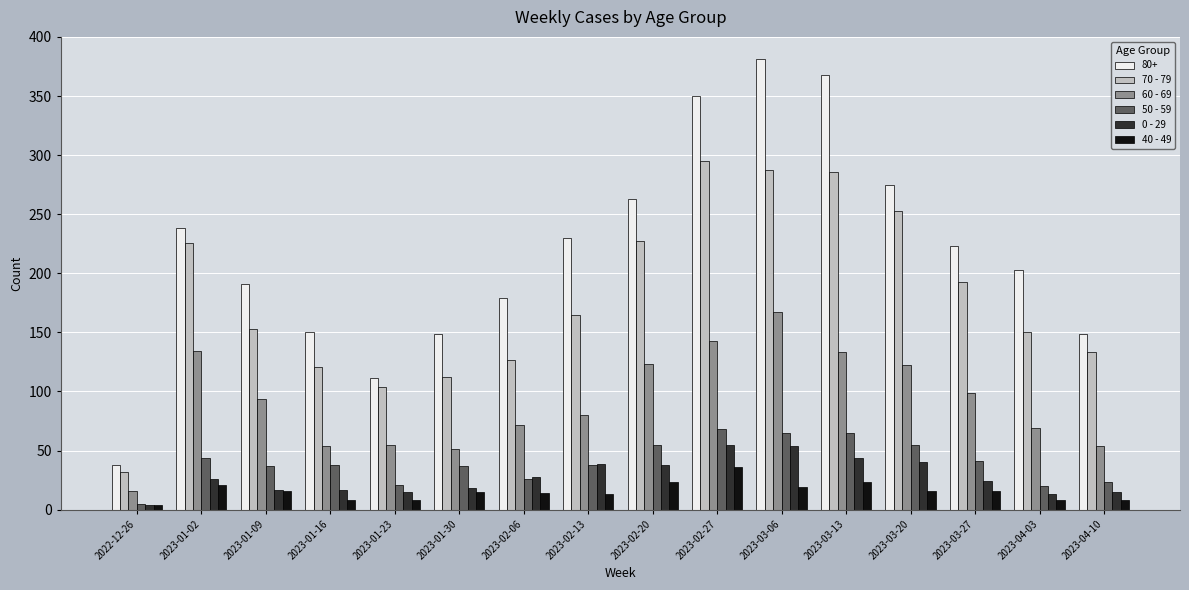

What is the value of the 60 - 69 bar at the 12th from the left?

133